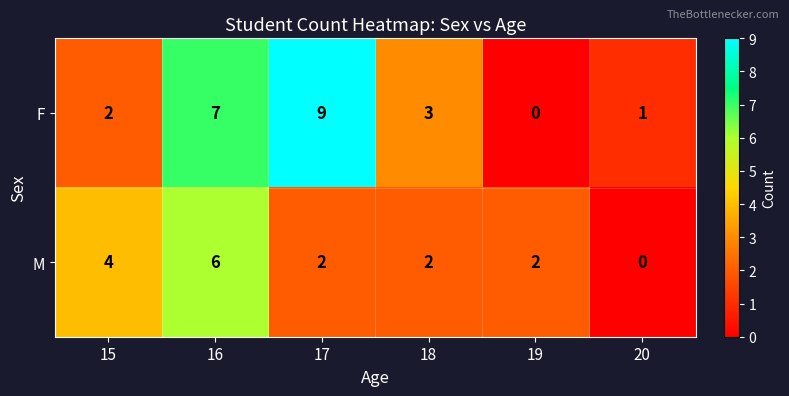

Reading left to right, list all the values displayed in this chart.

F: 15=2	16=7	17=9	18=3	19=0	20=1
M: 15=4	16=6	17=2	18=2	19=2	20=0